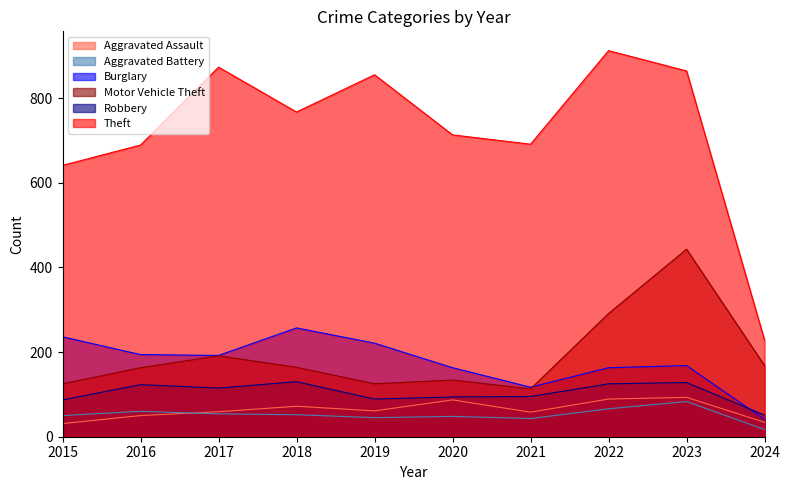

True or false: Motor Vehicle Theft has a value of 43 at 2018.

False